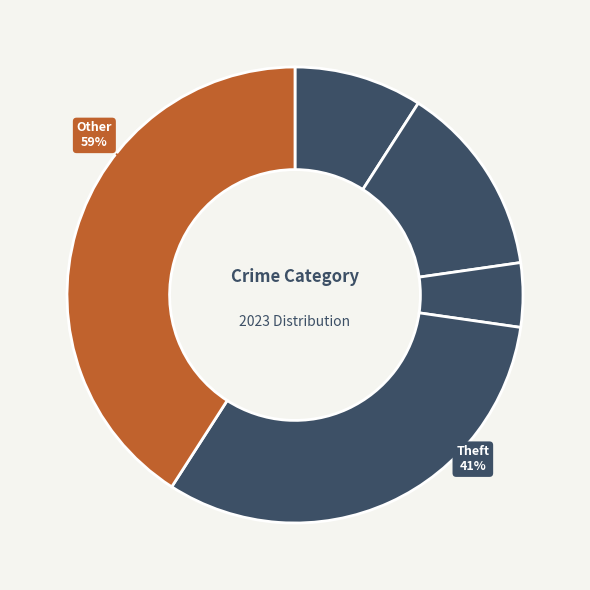

What is the total percentage of Aggravated Assault and Robbery?

40.9%